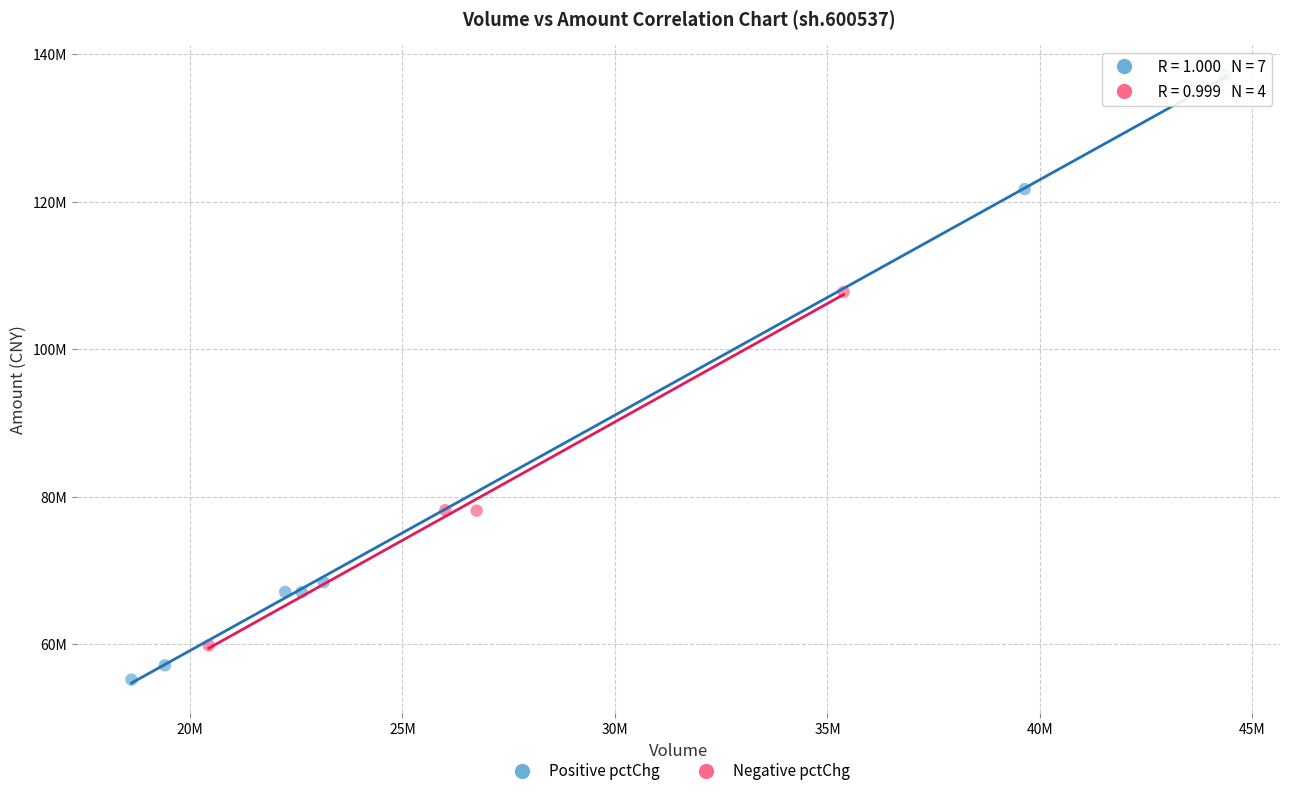

What are all the series names shown in the legend?

Positive pctChg, Negative pctChg